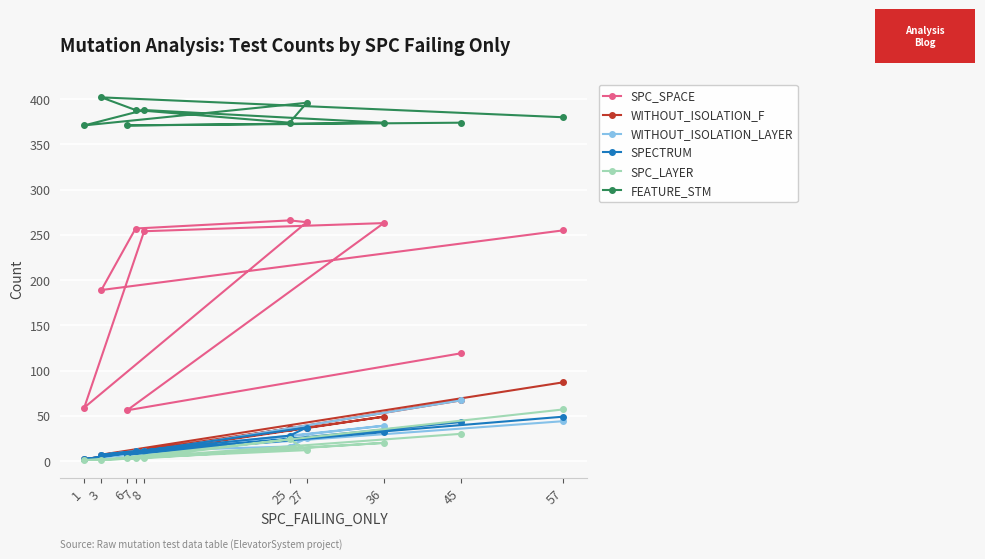

Is it true that WITHOUT_ISOLATION_F equals 7 at 6?

True